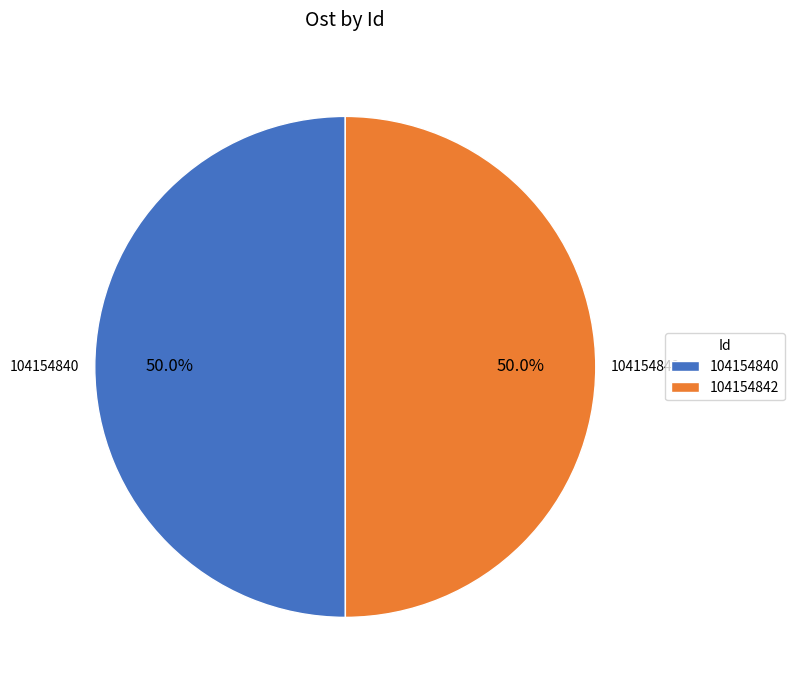

To the nearest percent, what is the combined percentage of 104154840 and 104154842?

100%